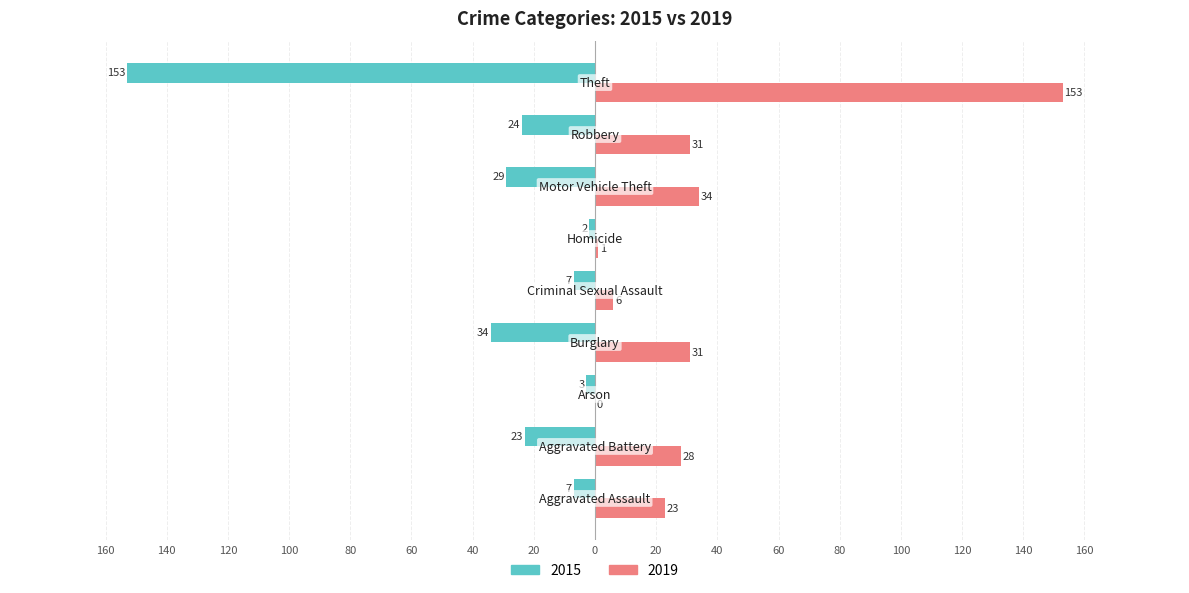

What are all the series names shown in the legend?

2015, 2019